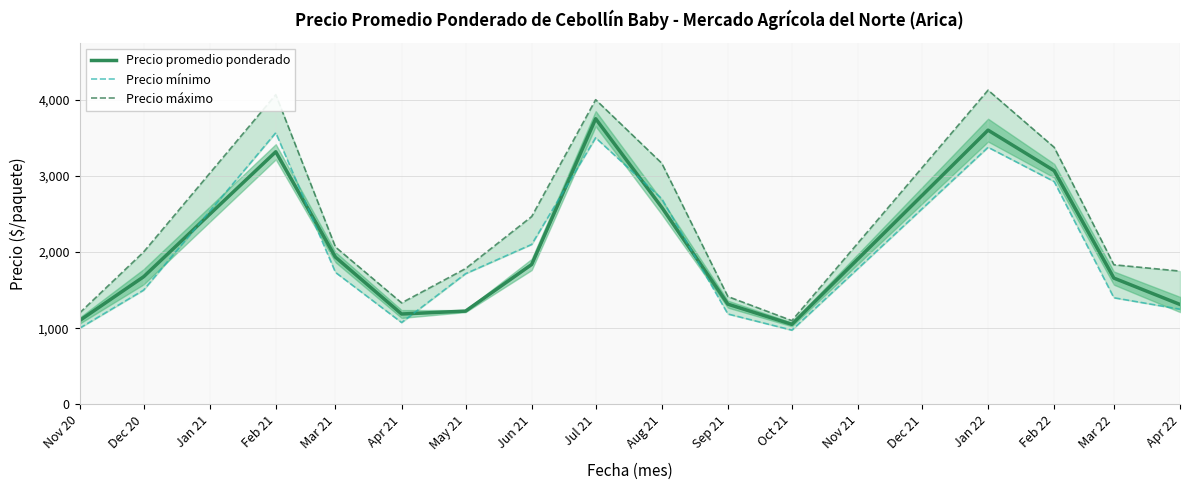

Which category has the highest value in the Precio promedio ponderado series?

Jul 21